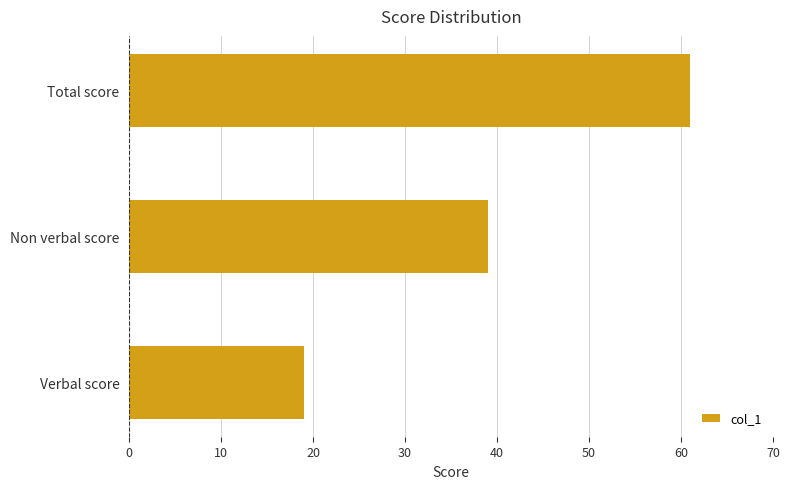

The chart shows a value of 19 at Verbal score. True or false?

True